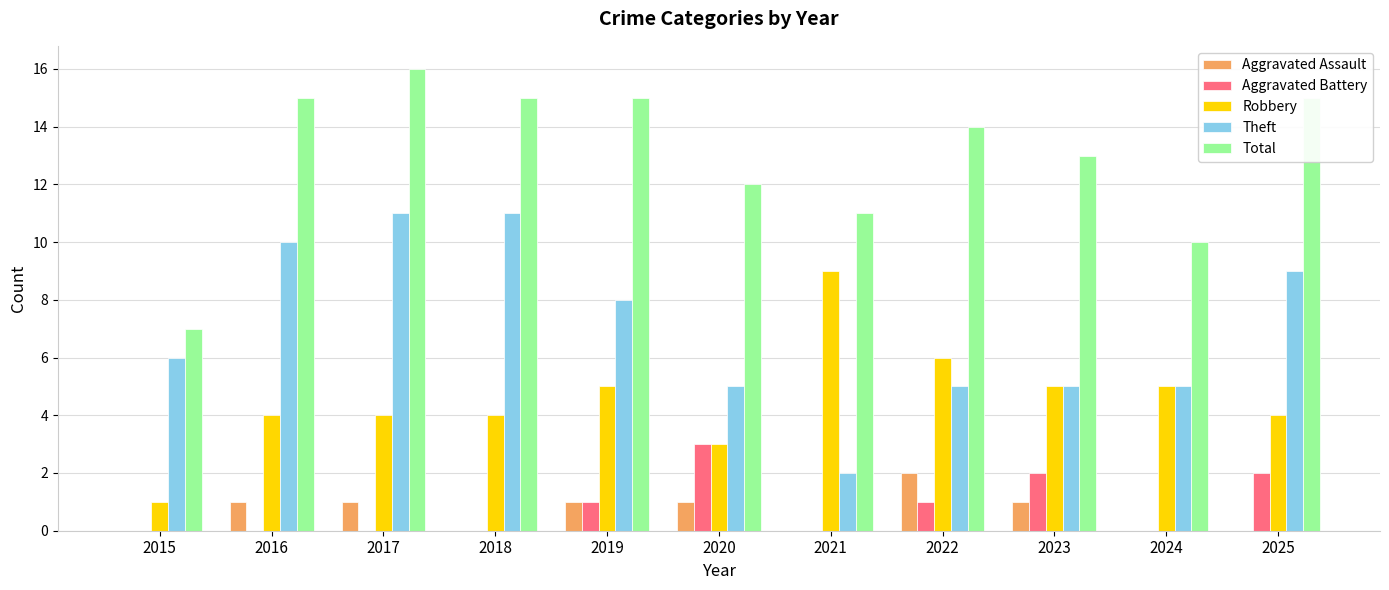

Reading left to right, extract all data points from this chart.

Aggravated Assault: 0	1	1	0	1	1	0	2	1	0	0
Aggravated Battery: 0	0	0	0	1	3	0	1	2	0	2
Robbery: 1	4	4	4	5	3	9	6	5	5	4
Theft: 6	10	11	11	8	5	2	5	5	5	9
Total: 7	15	16	15	15	12	11	14	13	10	15